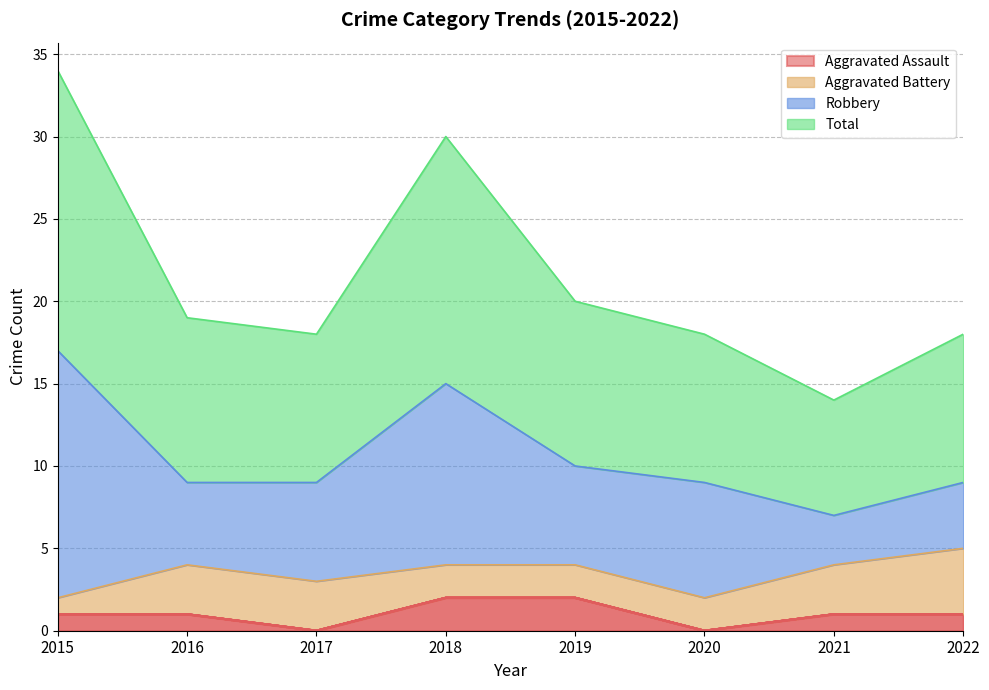

What is the sum of all Aggravated Assault values?

8